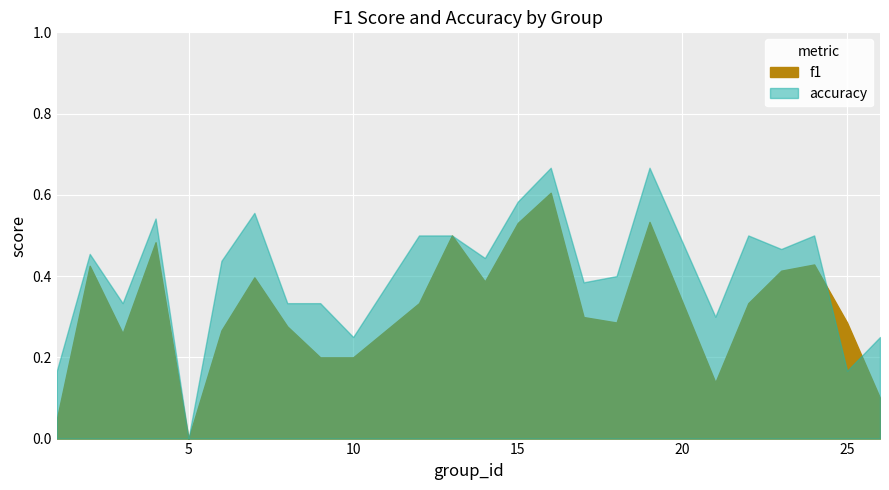

What is the spread (max minus min) of values at 24?

0.1